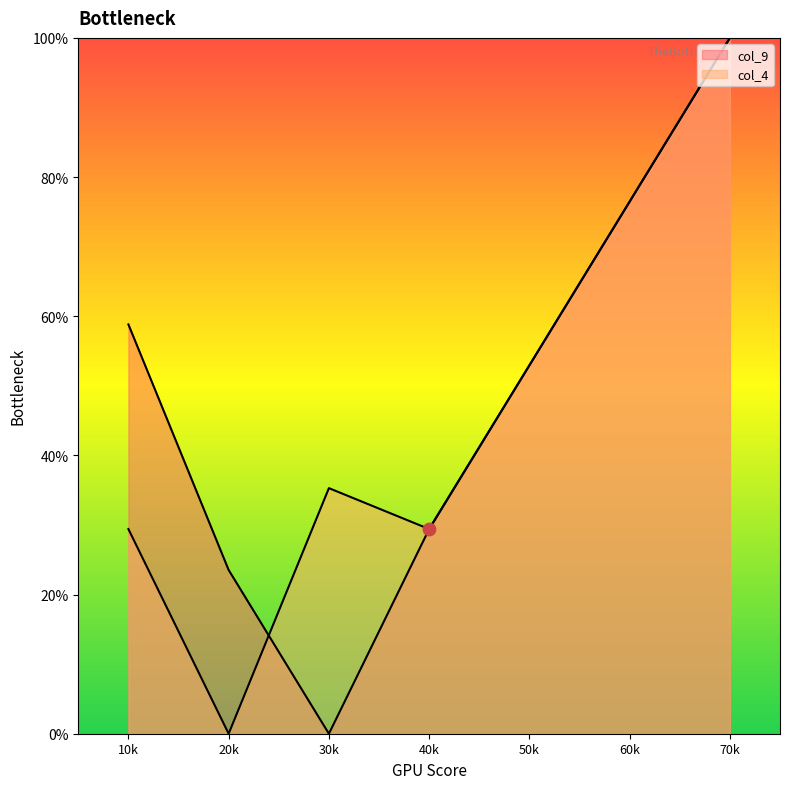

Which series reaches the maximum Y coordinate?

col_9